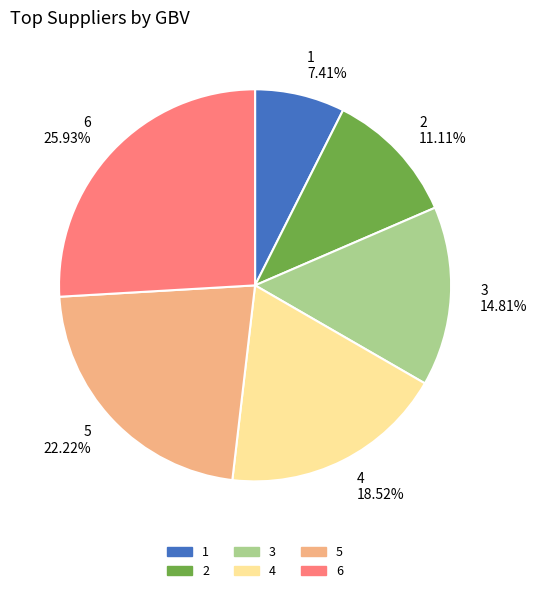

True or false: 2 accounts for 11% of the total.

True